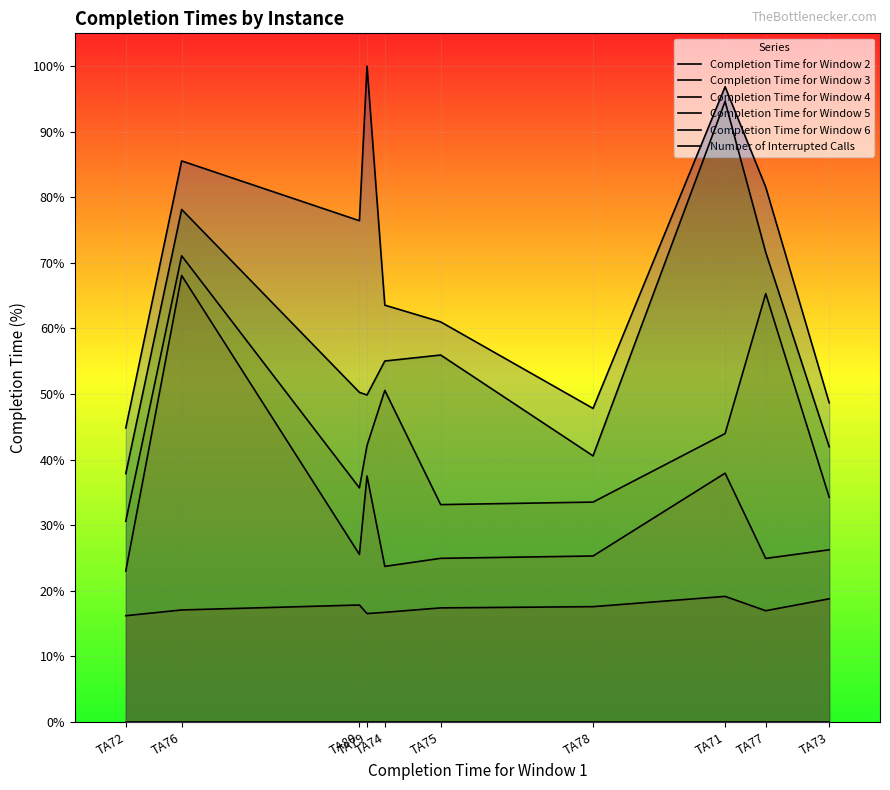

At how many categories does at least one series exceed 60?

7